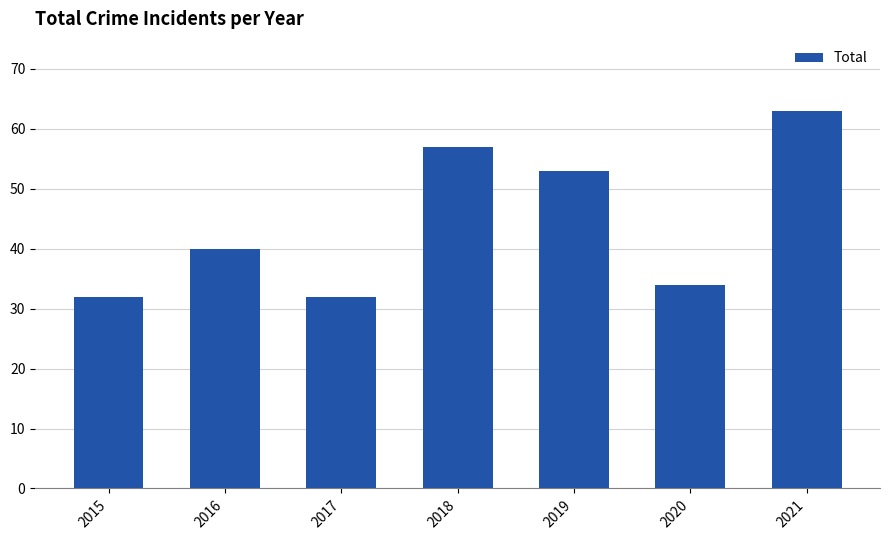

Reading left to right, what are all the values shown in this chart?

32	40	32	57	53	34	63